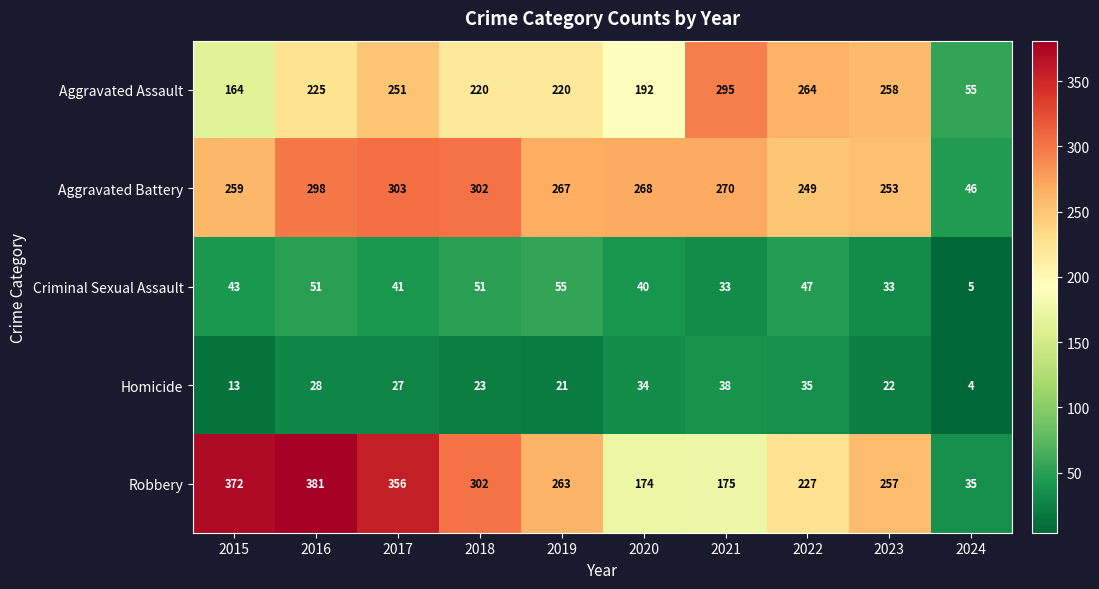

Which series has the largest range (max minus min)?

Robbery